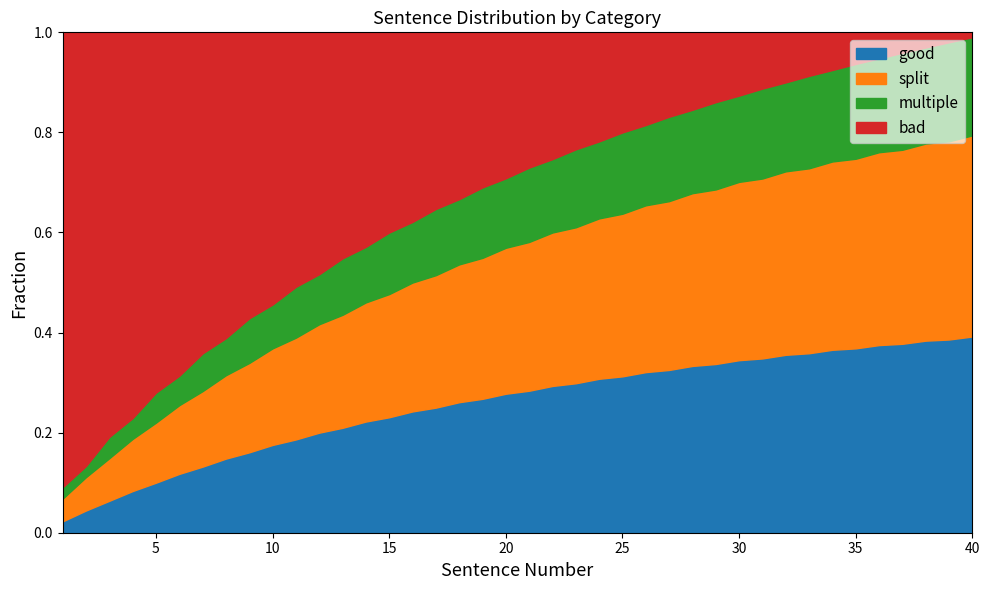

Count the number of data series in this chart.

4